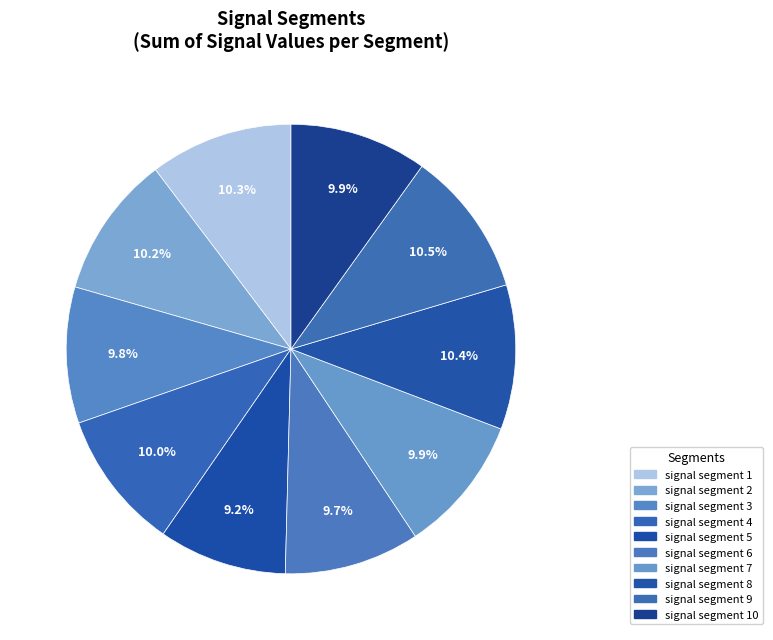

What percentage is NOT represented by signal segment 3?

90.2%